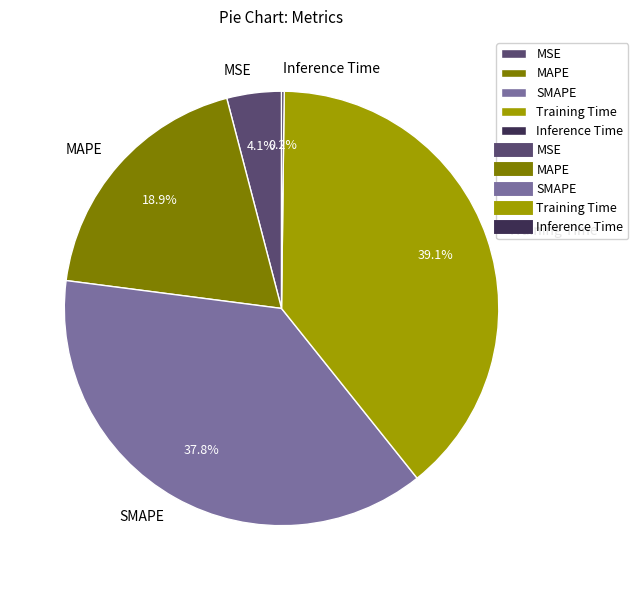

To the nearest percent, what is the average slice percentage?

20%